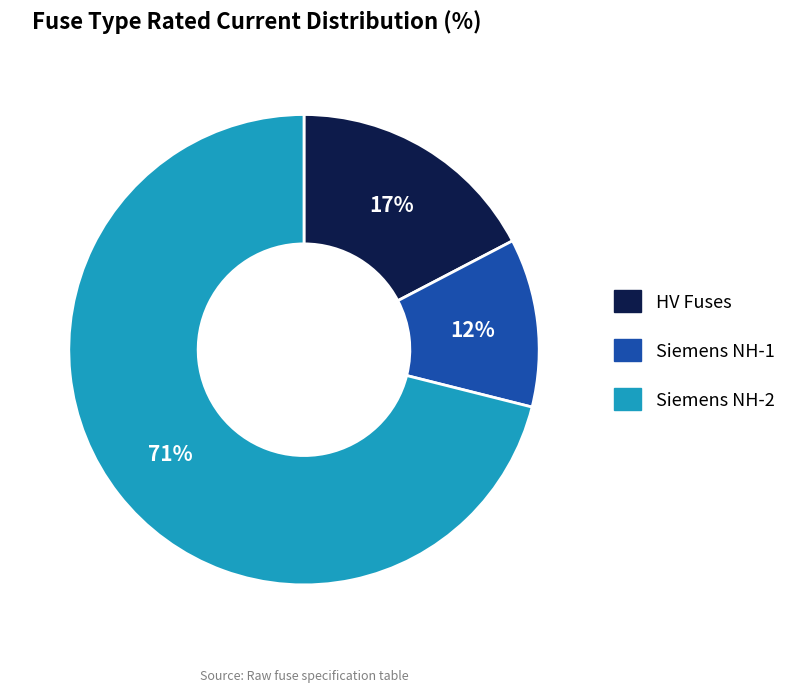

To the nearest percent, what is the average slice percentage?

33%